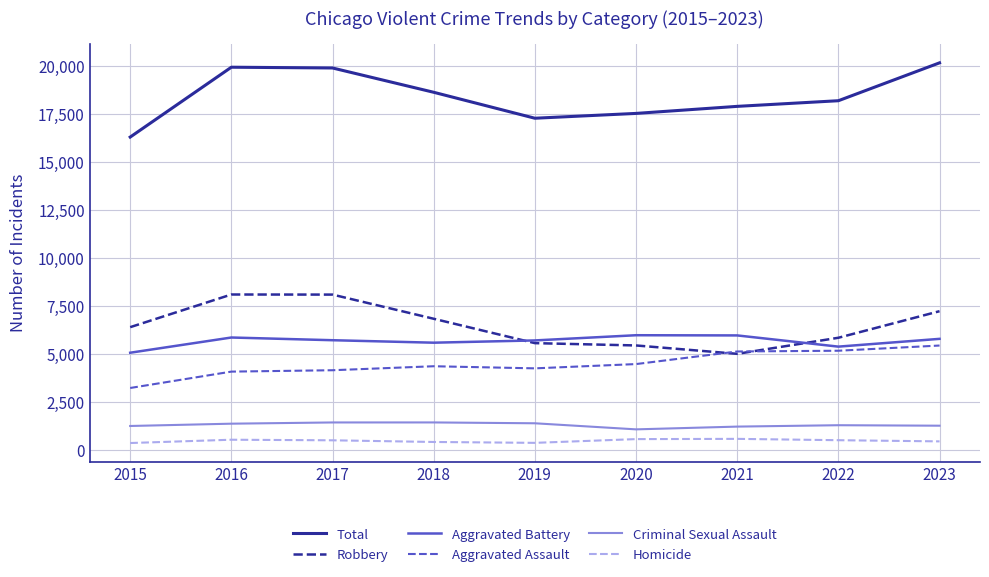

Rank the series by their maximum value, from highest to lowest.

Total, Robbery, Aggravated Battery, Aggravated Assault, Criminal Sexual Assault, Homicide